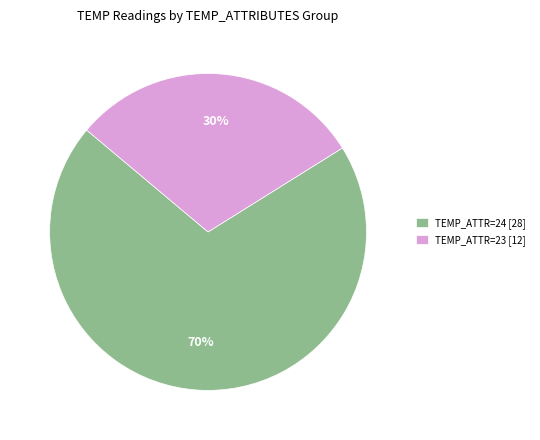

What is the smallest slice in the pie chart?

TEMP_ATTR=23 [12]